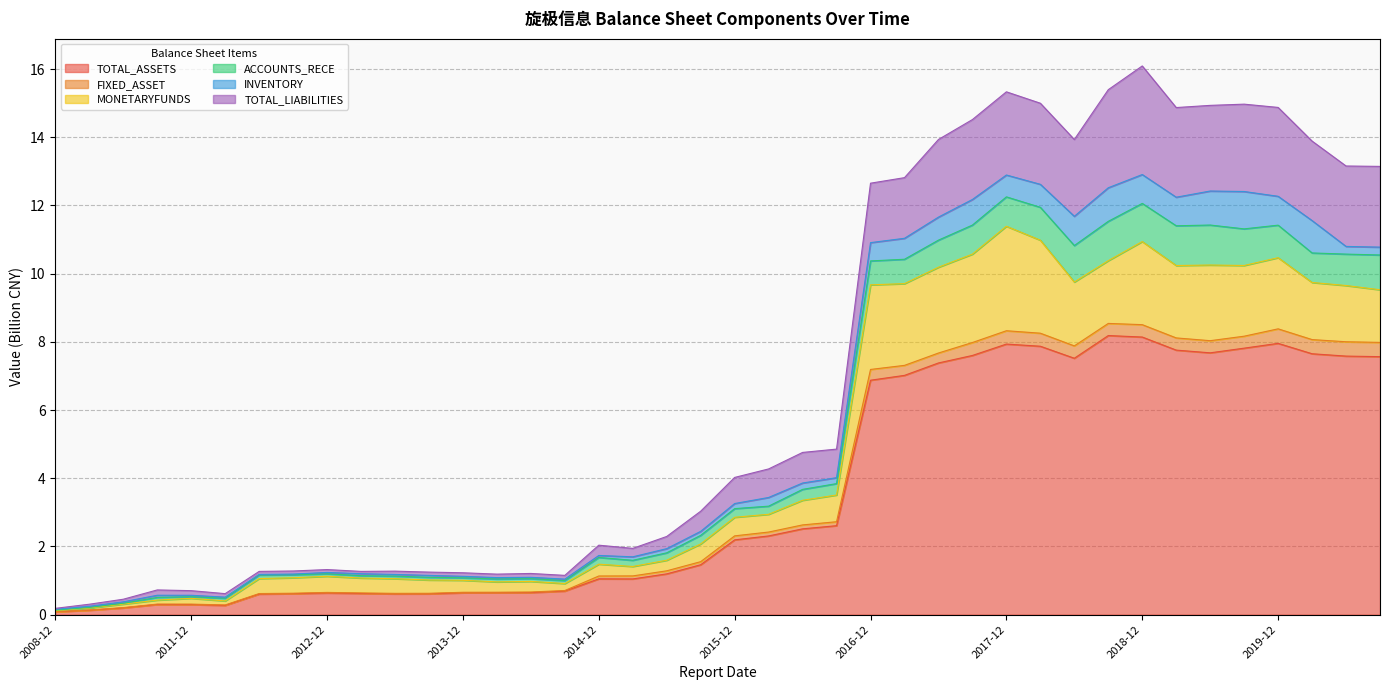

Which has a higher value, 2013-09-30 or 2012-03-31?

2013-09-30